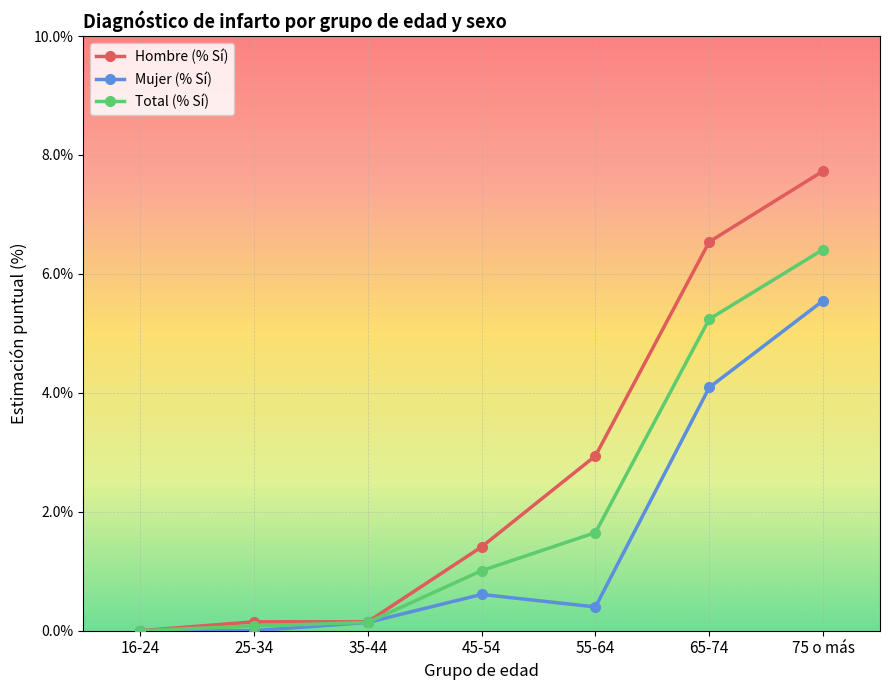

Where is Total (% Sí) nearest to the value 3?

55-64